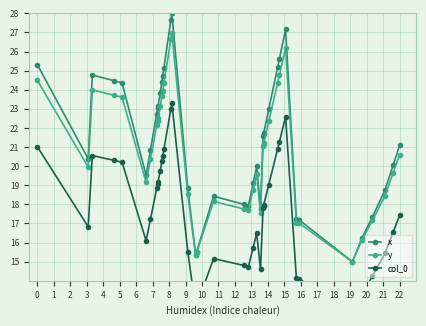

The x series shows 25.3 at 0. True or false?

True